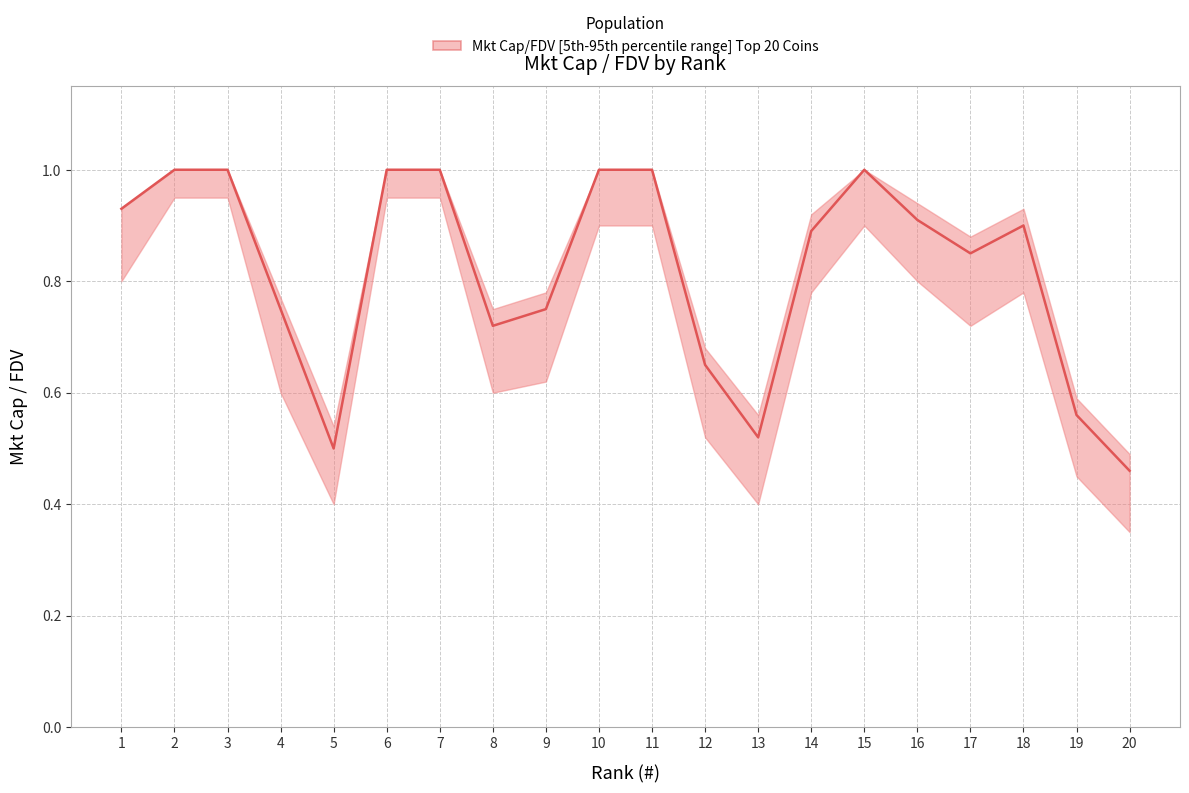

Reading right to left, transcribe all the data shown in this chart.

0.5	0.6	0.9	0.8	0.9	1.0	0.9	0.5	0.7	1.0	1.0	0.8	0.7	1.0	1.0	0.5	0.8	1.0	1.0	0.9